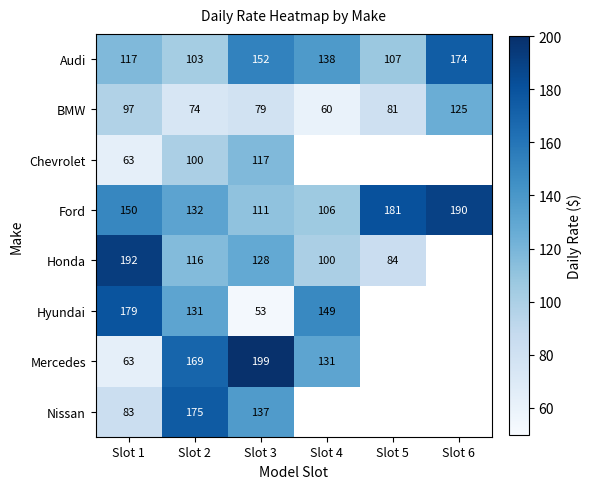

What is the spread (max minus min) of values at Slot 4?

89.0